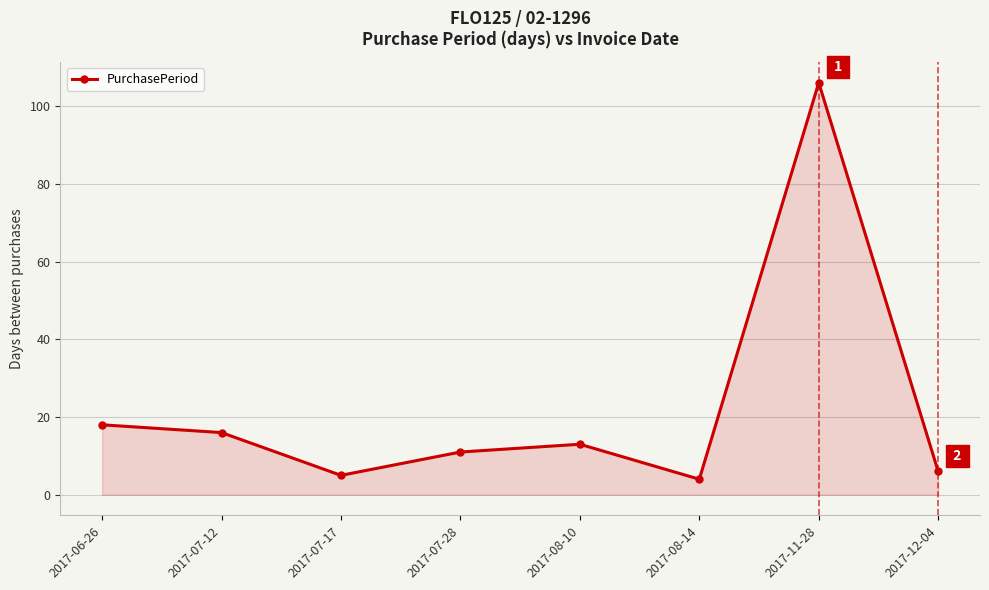

What is the sum of the values at 2017-08-14 and 2017-12-04?

10